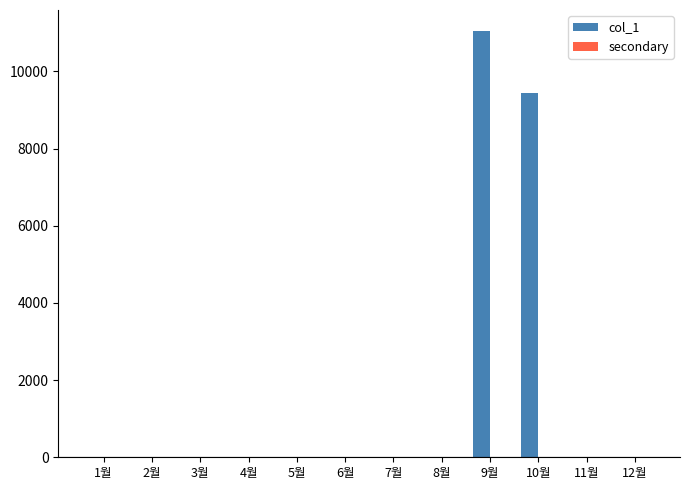

How many categories are shown in the chart?

12